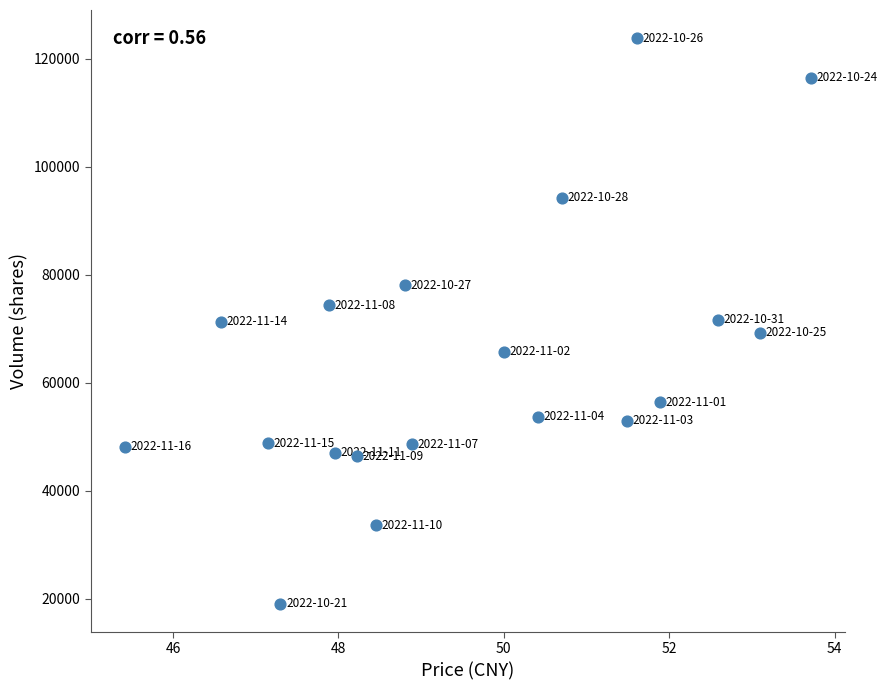

What is the range of Y values (max minus min)?

104711